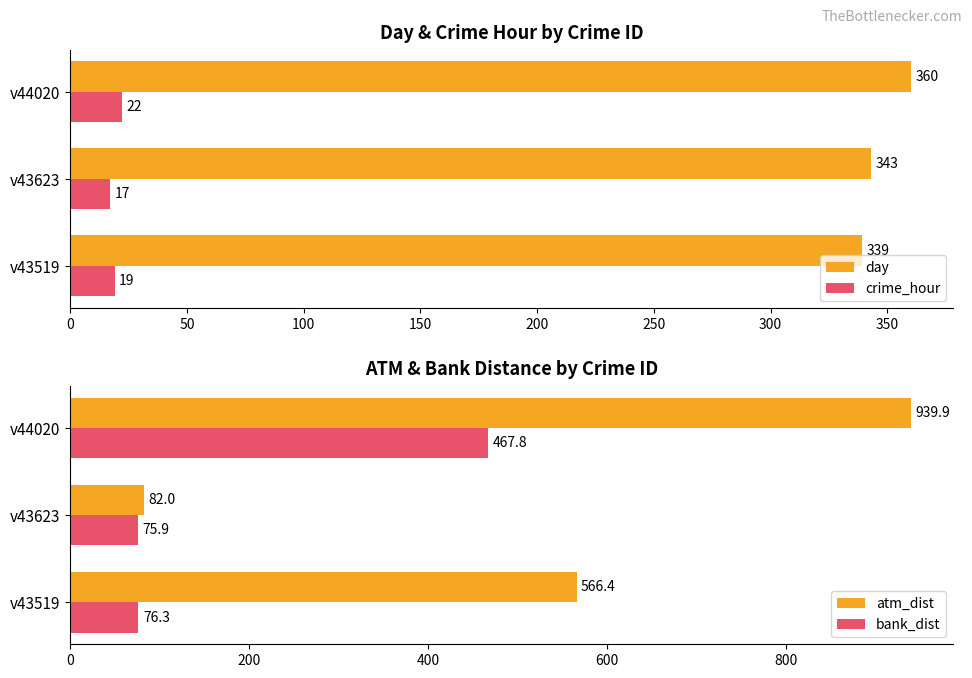

What is the average value of the day series?

347